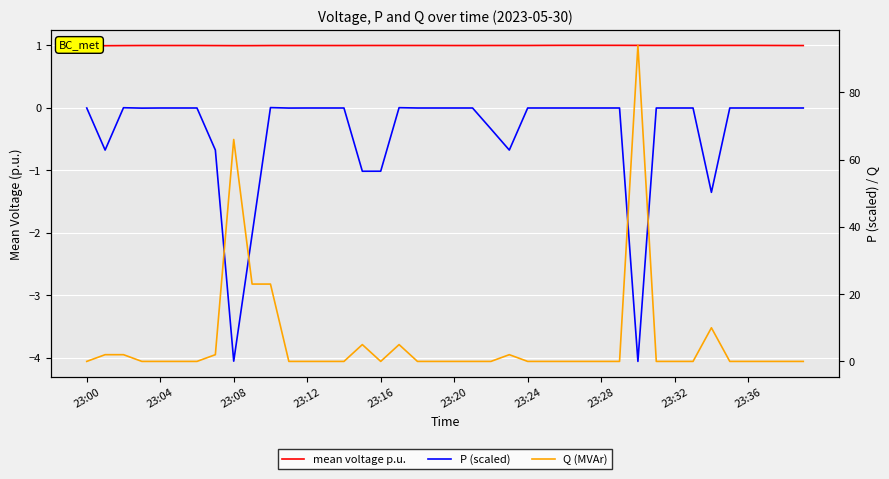

How many lines are shown in the chart?

3